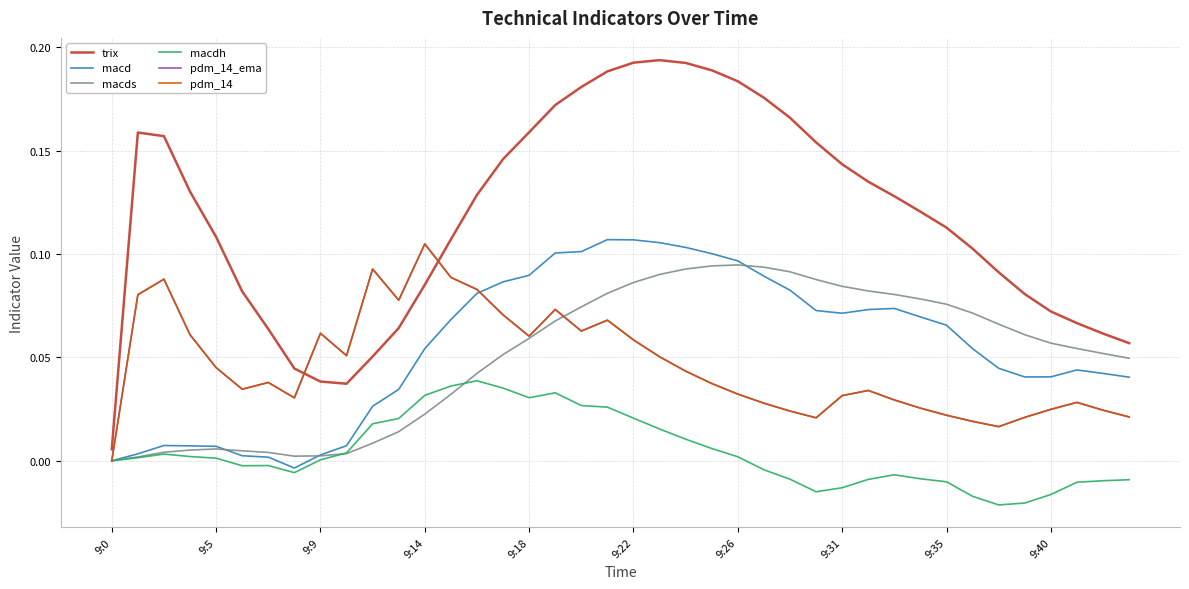

Which series has the largest total across all categories?

trix